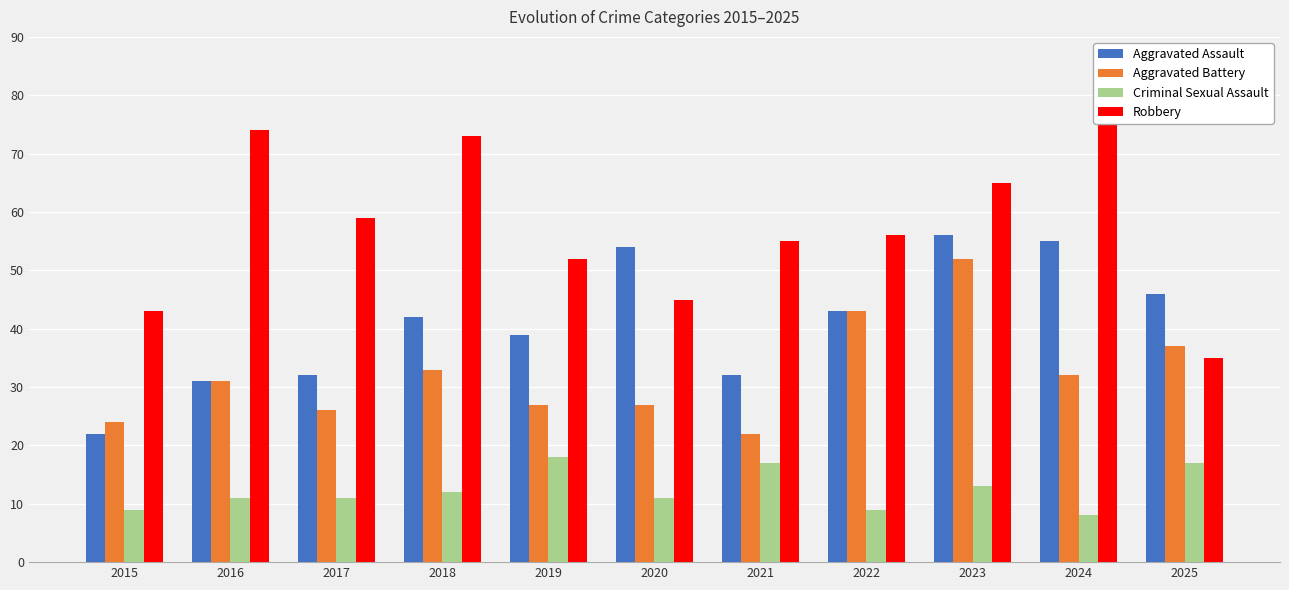

What is the average value of the Robbery series?

58